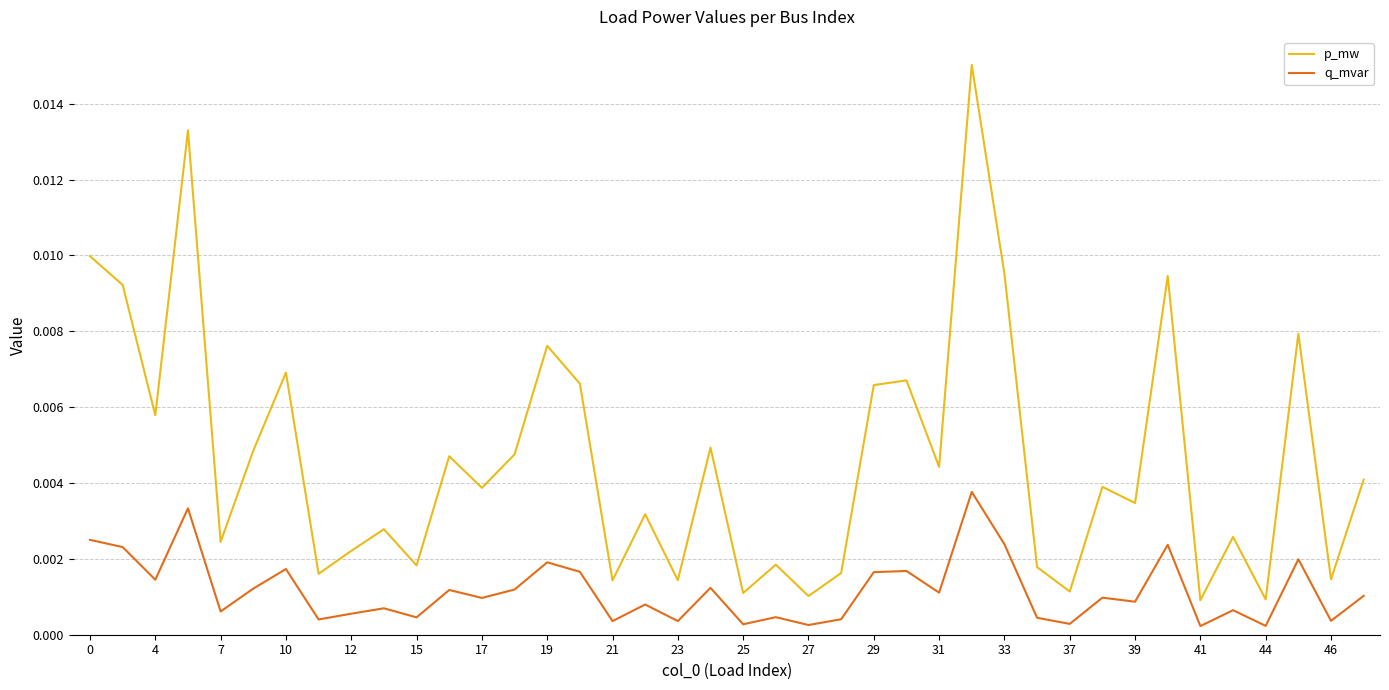

Which series has the widest spread of values?

p_mw